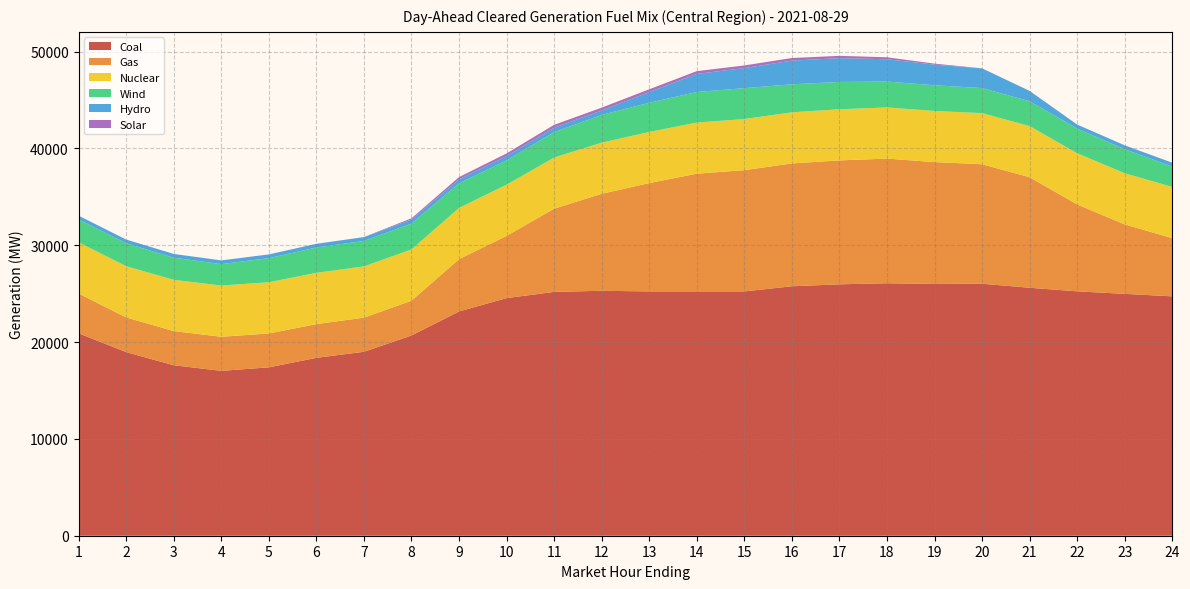

Reading right to left, transcribe all the data shown in this chart.

Coal: 24724.5	24980.3	25239.0	25610.3	26026.5	26000.9	26076.6	25966.8	25764.1	25234.1	25233.8	25233.5	25297.1	25184.4	24539.7	23165.6	20679.3	18999.3	18372.6	17388.2	17028.3	17607.5	18966.1	20911.0
Gas: 6009.4	7170.0	8975.1	11410.1	12339.1	12589.4	12874.3	12797.5	12685.0	12521.5	12158.8	11185.7	10019.7	8590.1	6428.8	5399.4	3593.4	3523.4	3483.7	3498.4	3519.6	3531.0	3580.6	4107.1
Nuclear: 5289.0	5288.0	5287.0	5285.0	5282.0	5279.0	5284.0	5281.0	5282.0	5282.0	5280.0	5282.0	5282.0	5285.0	5285.0	5290.0	5295.0	5296.0	5295.0	5294.0	5293.0	5292.0	5292.0	5290.0
Wind: 2103.5	2478.7	2556.0	2567.3	2588.2	2654.2	2675.5	2822.6	2894.1	3190.3	3155.8	3018.1	2862.5	2624.1	2509.4	2538.0	2670.0	2625.0	2615.2	2488.7	2211.7	2289.0	2366.7	2363.4
Hydro: 396.2	405.2	405.2	1069.3	2033.1	2133.6	2302.9	2455.5	2450.1	2070.8	1868.0	1101.5	458.2	458.2	442.8	415.8	415.8	395.8	385.1	385.1	385.1	385.1	385.2	385.2
Solar: 0.0	0.0	0.0	0.0	5.0	102.7	202.3	239.3	264.7	272.8	286.9	290.5	294.9	297.9	277.6	232.5	130.5	6.8	0.0	0.0	0.0	0.0	0.0	0.0